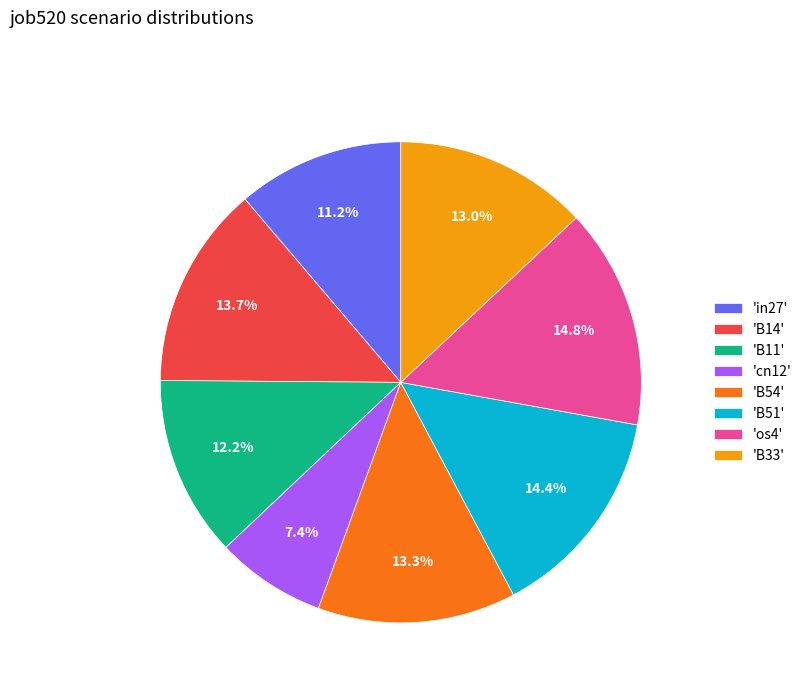

Which has a higher value, 'cn12' or 'B54'?

'B54'